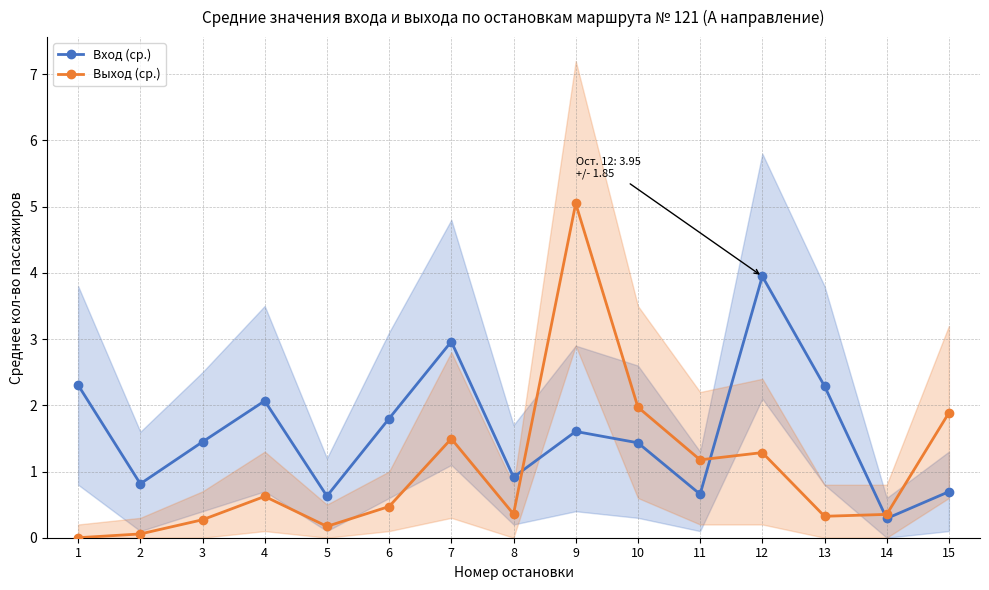

At 8, list the series in order from largest to smallest.

Вход (ср.), Выход (ср.)